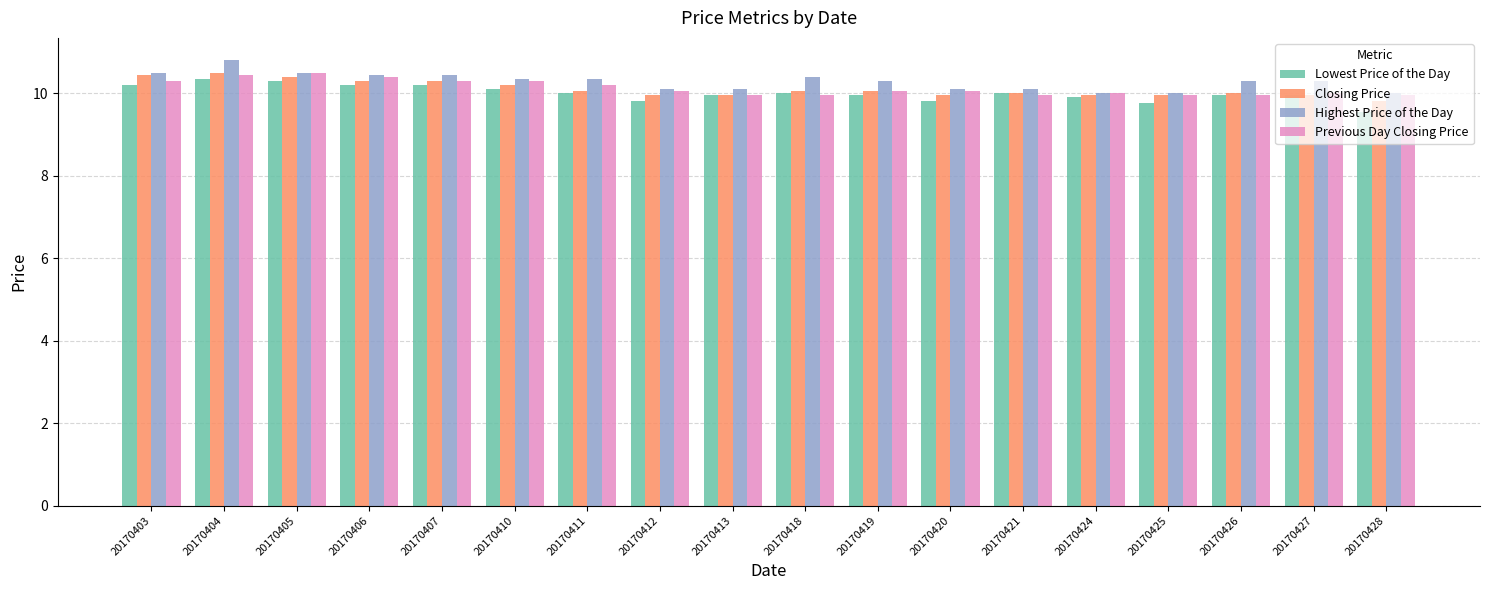

At how many categories does at least one series exceed 9?

18